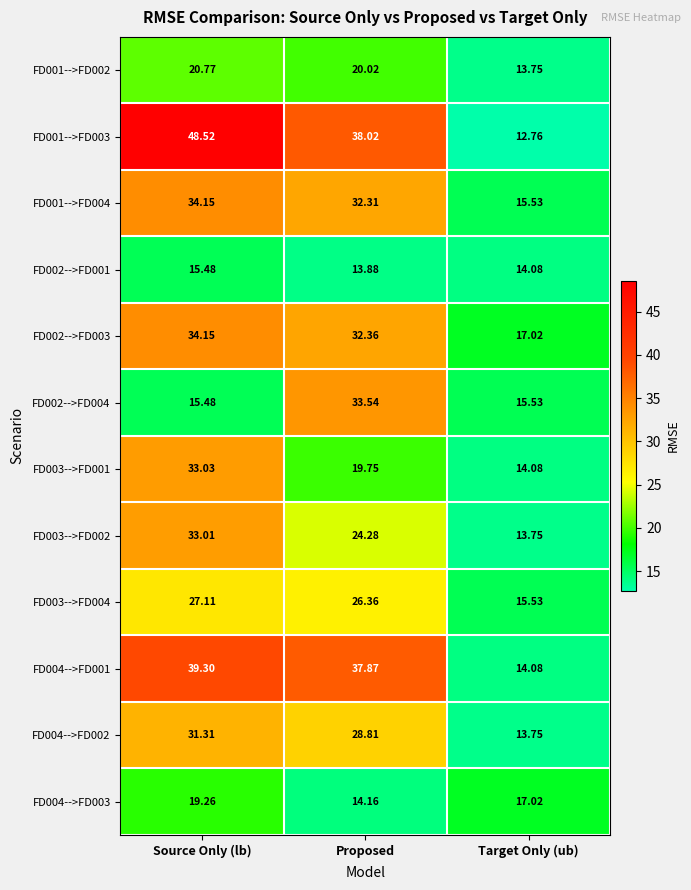

At which category is the sum across all series the highest?

Source Only (lb)